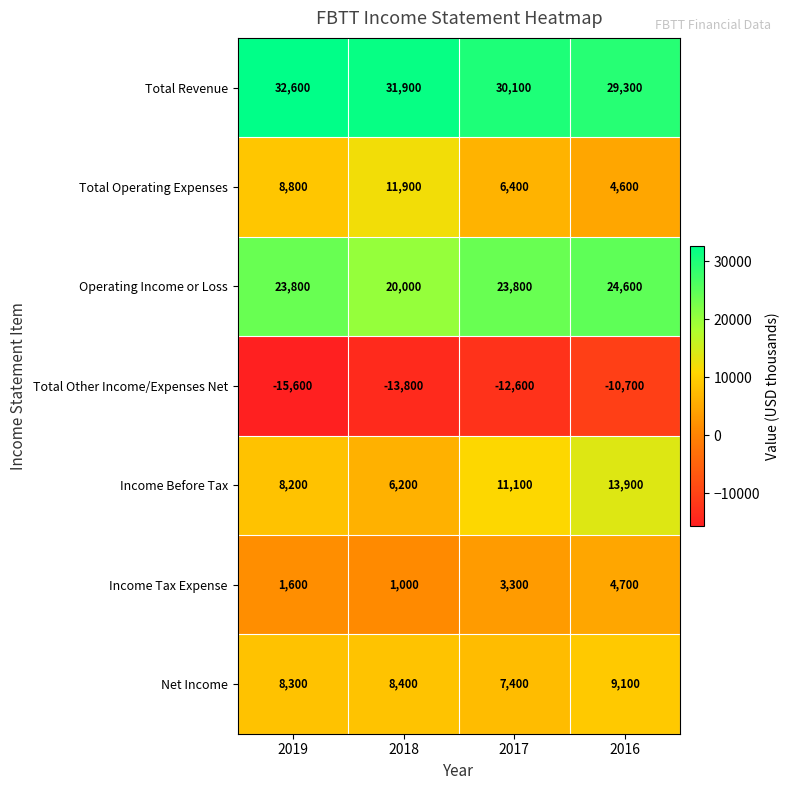

What is the difference between the maximum and minimum values in the Operating Income or Loss series?

4600